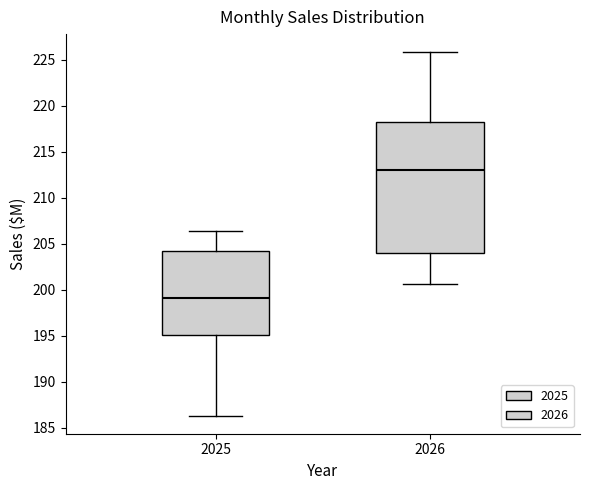

Where is the lower edge of the box at x = 2025 on the y-axis? The values are not printed on the chart, so give them approximately, as read against the axis.

195.0